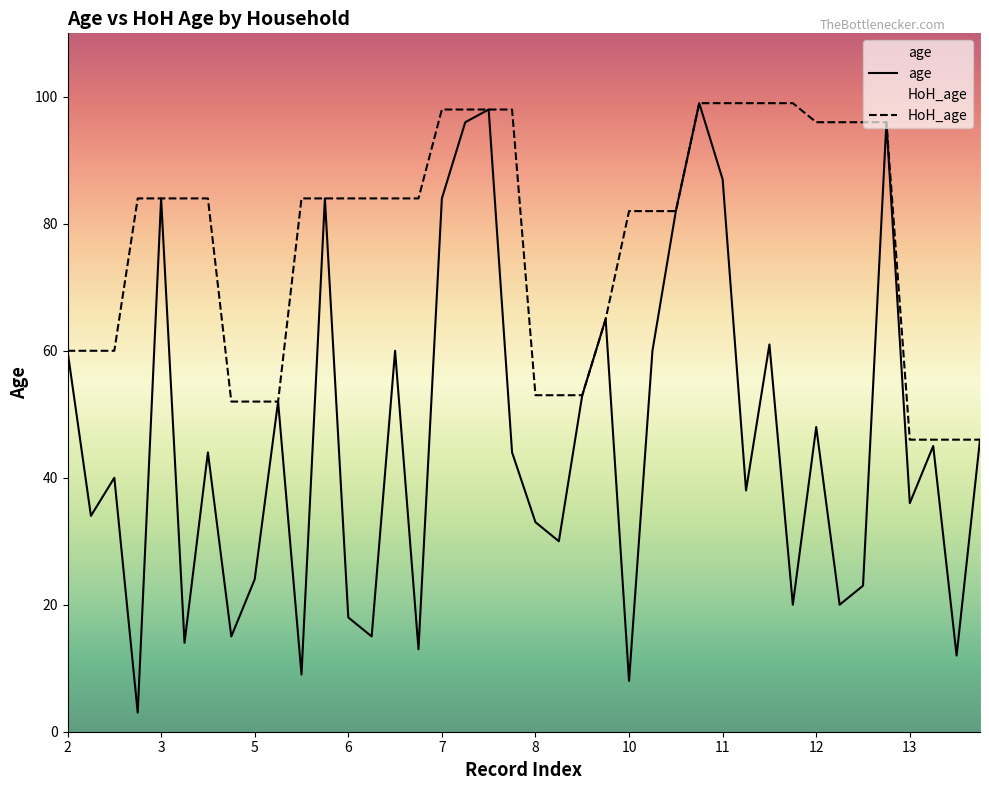

Rank the series by their average value, from highest to lowest.

HoH_age, age